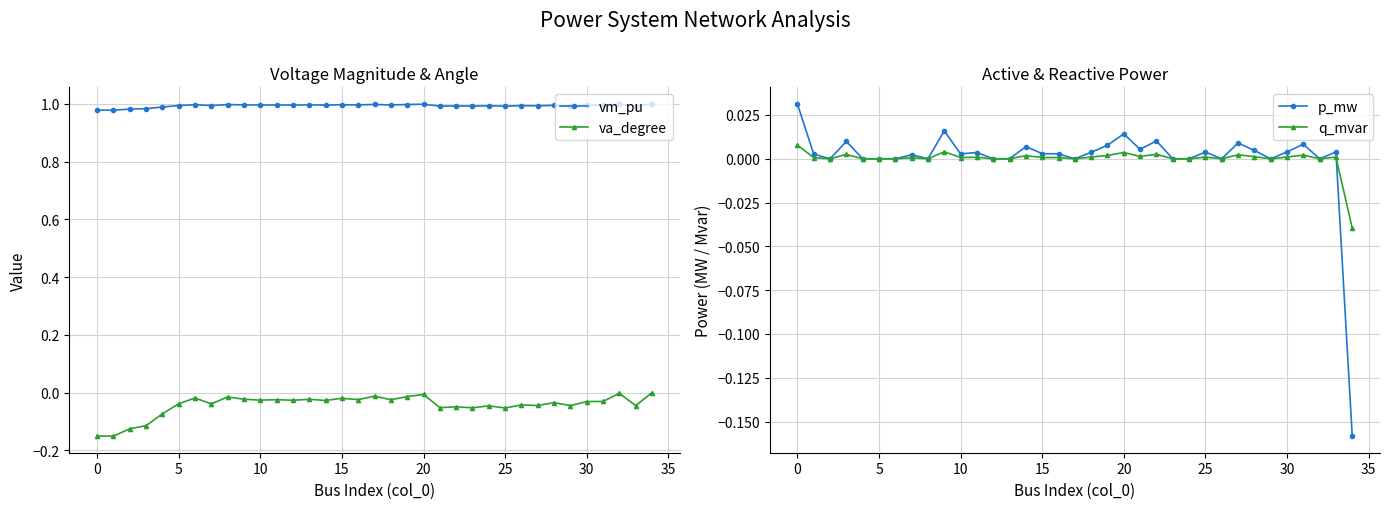

Reading right to left, transcribe all the data shown in this chart.

vm_pu: 1.0	1.0	1.0	1.0	1.0	1.0	1.0	1.0	1.0	1.0	1.0	1.0	1.0	1.0	1.0	1.0	1.0	1.0	1.0	1.0	1.0	1.0	1.0	1.0	1.0	1.0	1.0	1.0	1.0	1.0	1.0	1.0	1.0	1.0	1.0
va_degree: 0.0	-0.0	-0.0	-0.0	-0.0	-0.0	-0.0	-0.0	-0.0	-0.1	-0.0	-0.1	-0.0	-0.1	-0.0	-0.0	-0.0	-0.0	-0.0	-0.0	-0.0	-0.0	-0.0	-0.0	-0.0	-0.0	-0.0	-0.0	-0.0	-0.0	-0.1	-0.1	-0.1	-0.2	-0.2
p_mw: -0.2	0.0	0.0	0.0	0.0	0.0	0.0	0.0	0.0	0.0	0.0	0.0	0.0	0.0	0.0	0.0	0.0	0.0	0.0	0.0	0.0	0.0	0.0	0.0	0.0	0.0	0.0	0.0	0.0	0.0	0.0	0.0	0.0	0.0	0.0
q_mvar: -0.0	0.0	0.0	0.0	0.0	0.0	0.0	0.0	0.0	0.0	0.0	0.0	0.0	0.0	0.0	0.0	0.0	0.0	0.0	0.0	0.0	0.0	0.0	0.0	0.0	0.0	0.0	0.0	0.0	0.0	0.0	0.0	0.0	0.0	0.0